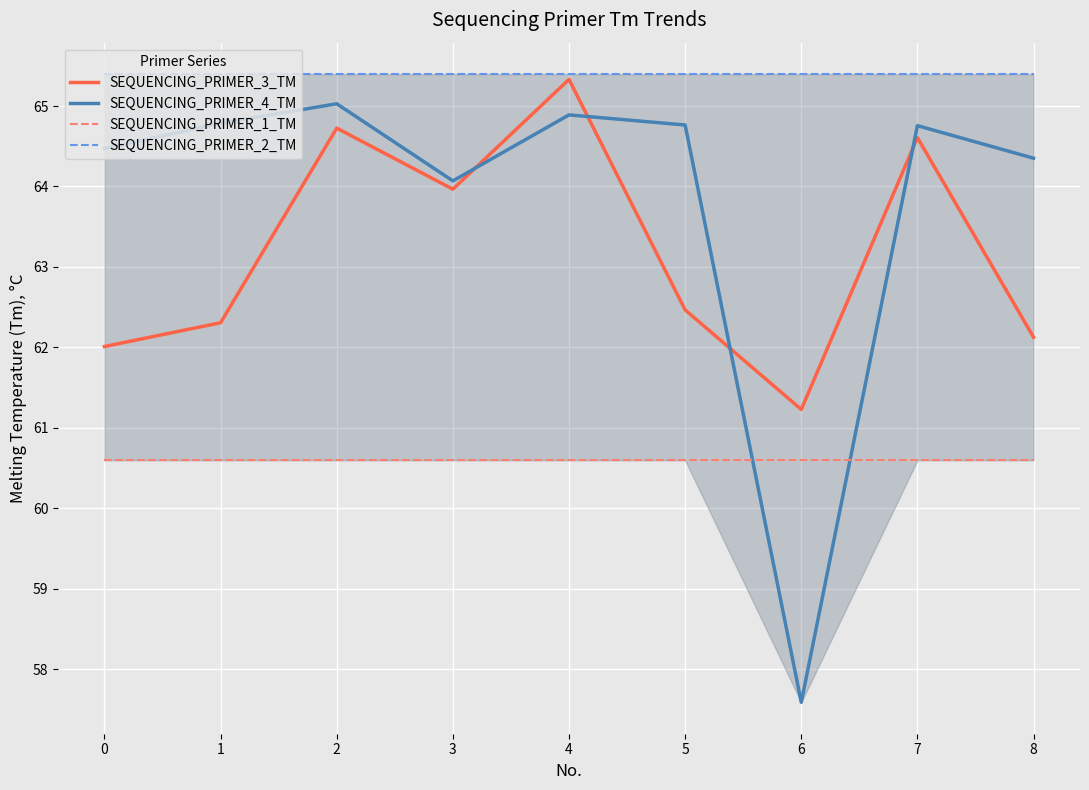

True or false: SEQUENCING_PRIMER_3_TM and SEQUENCING_PRIMER_1_TM cross at least once.

False